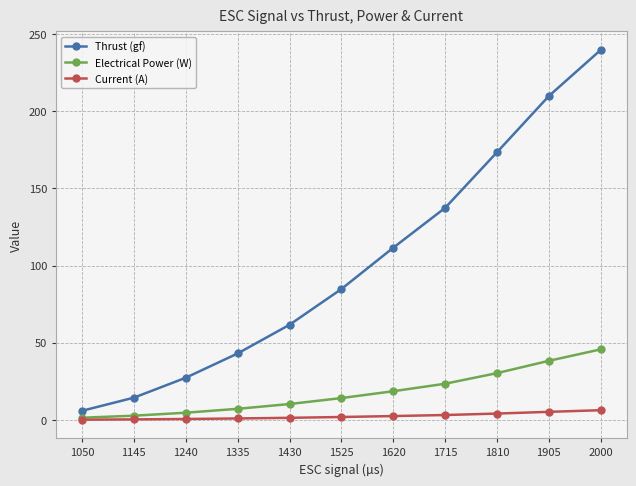

True or false: Electrical Power (W) has more than 1 points higher than both neighbors.

False